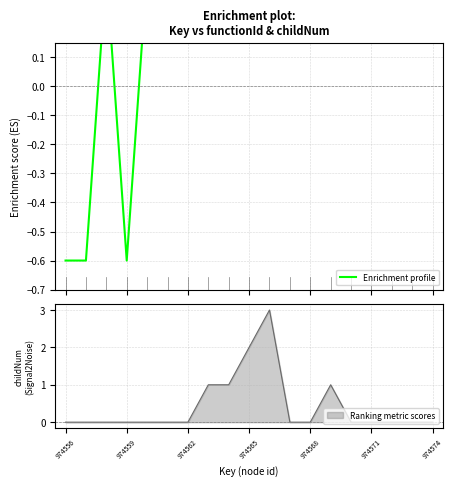

What is the highest value of the Ranking metric scores series?

3